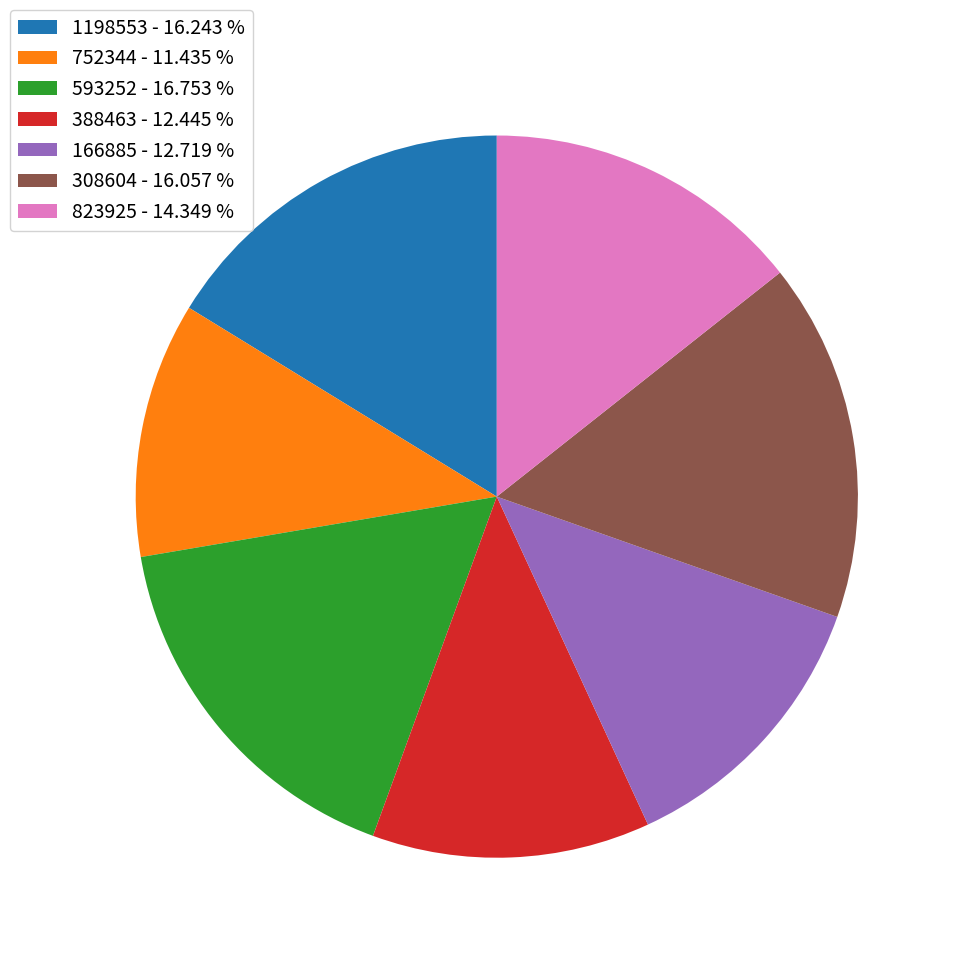

Does 823925 represent more than half of the total?

No